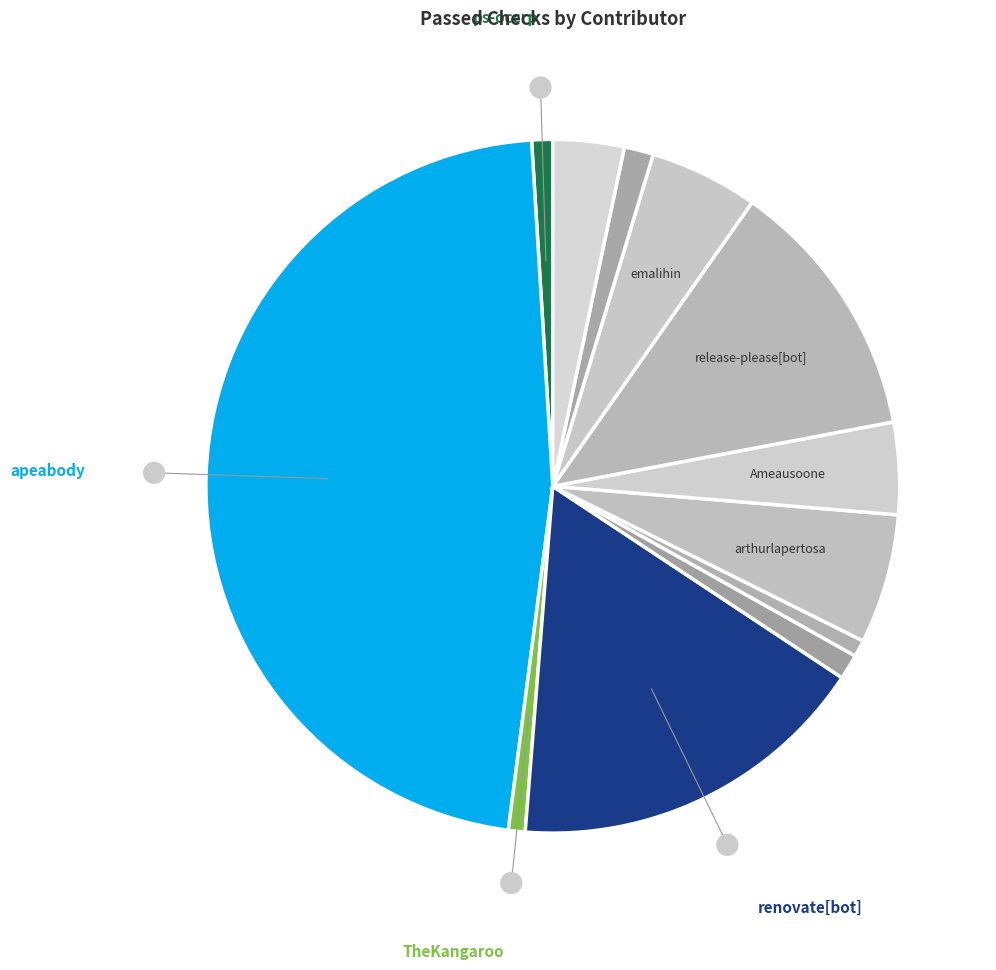

Count the number of slices in the pie.

12